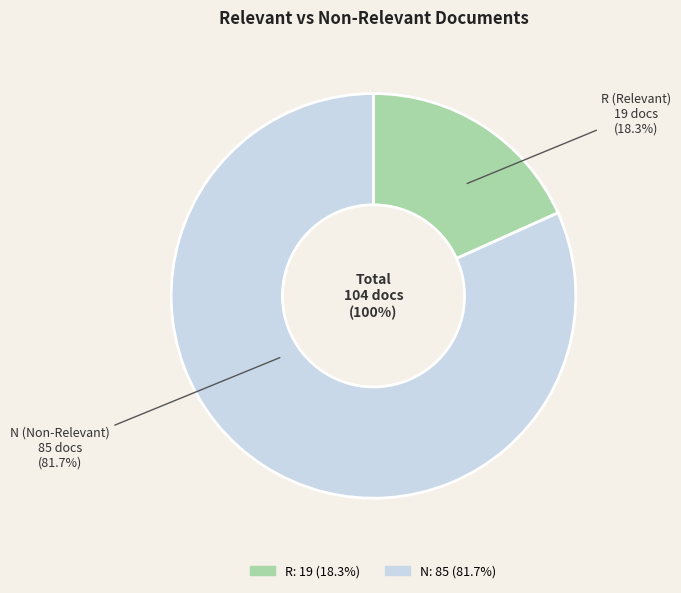

Is the sum of R and N greater than half?

Yes